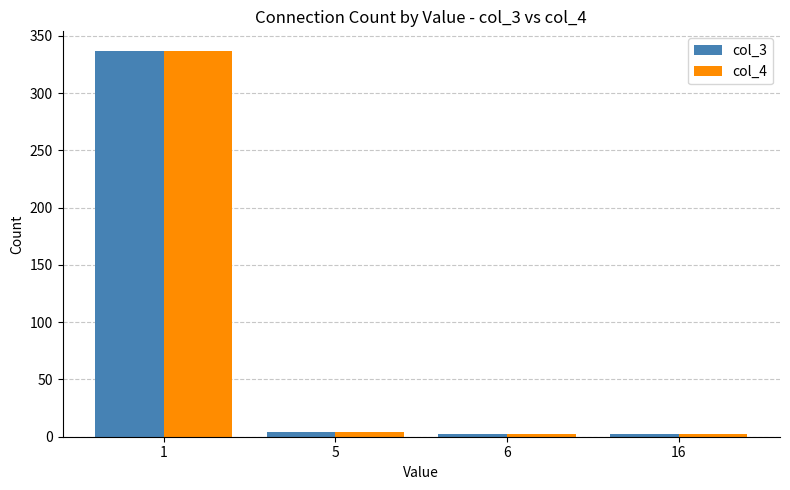

Are the bars grouped side by side (vs. stacked)?

Yes